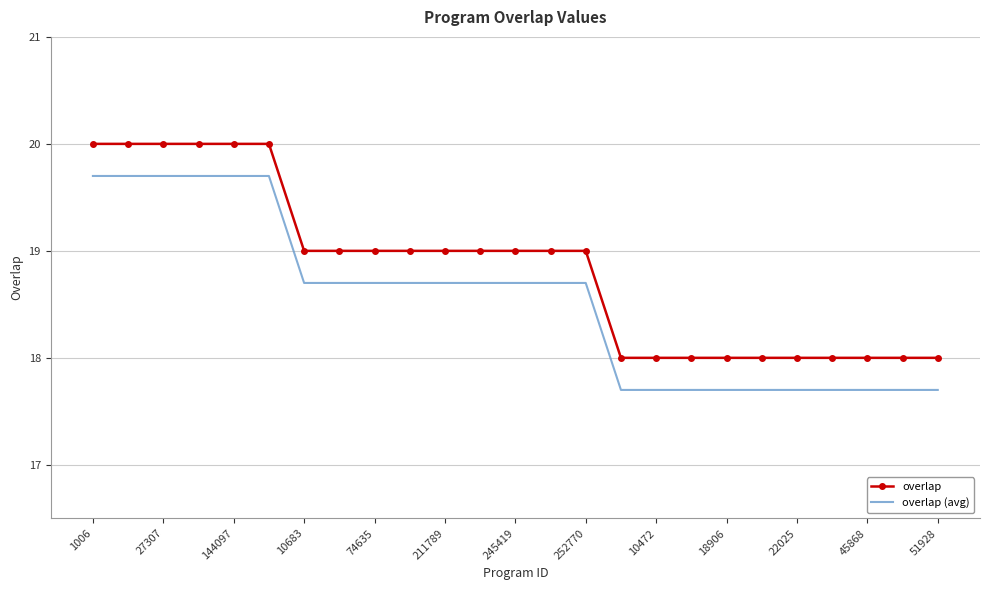

Reading right to left, what are all the values shown in this chart?

overlap: 18.0	18.0	18.0	18.0	18.0	18.0	18.0	18.0	18.0	18.0	19.0	19.0	19.0	19.0	19.0	19.0	19.0	19.0	19.0	20.0	20.0	20.0	20.0	20.0	20.0
overlap (avg): 17.7	17.7	17.7	17.7	17.7	17.7	17.7	17.7	17.7	17.7	18.7	18.7	18.7	18.7	18.7	18.7	18.7	18.7	18.7	19.7	19.7	19.7	19.7	19.7	19.7